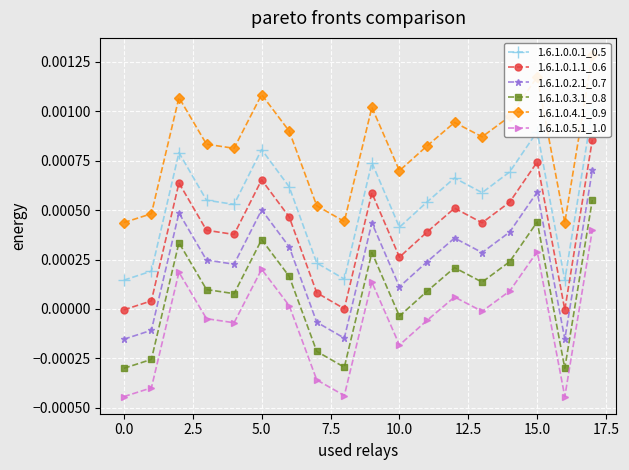

True or false: 1.6.1.0.0.1_0.5 and 1.6.1.0.3.1_0.8 cross at least once.

False